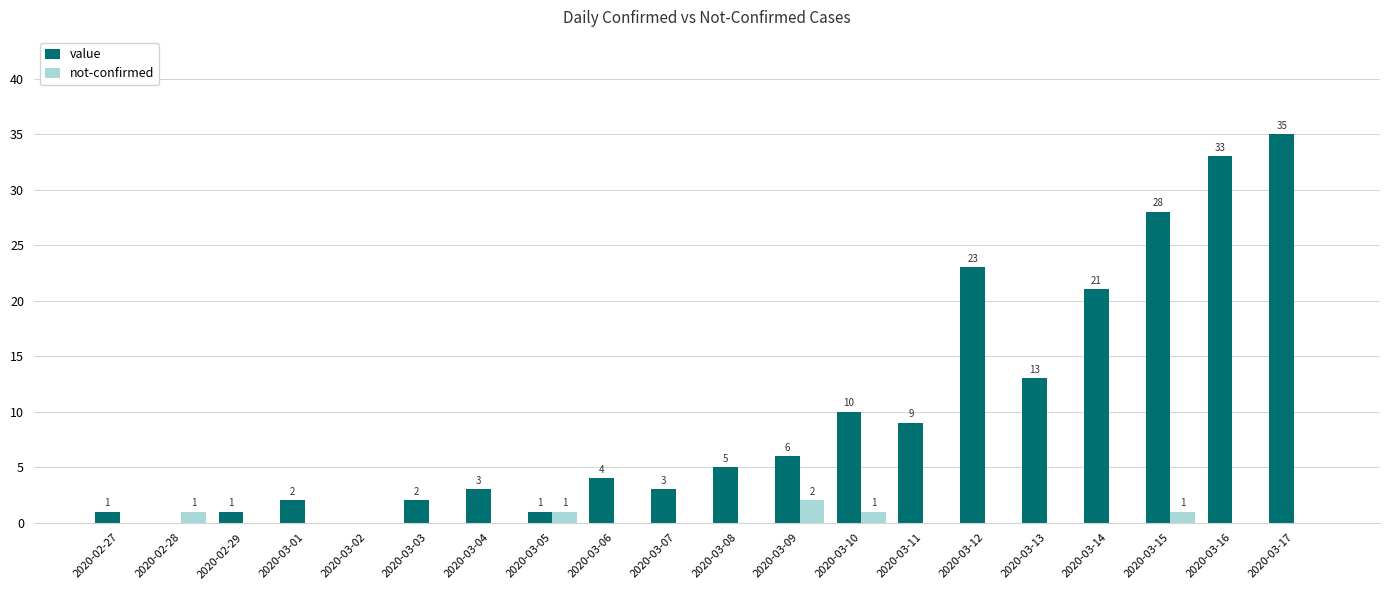

Reading right to left, extract all data points from this chart.

value: 2020-03-17=35	2020-03-16=33	2020-03-15=28	2020-03-14=21	2020-03-13=13	2020-03-12=23	2020-03-11=9	2020-03-10=10	2020-03-09=6	2020-03-08=5	2020-03-07=3	2020-03-06=4	2020-03-05=1	2020-03-04=3	2020-03-03=2	2020-03-02=0	2020-03-01=2	2020-02-29=1	2020-02-28=0	2020-02-27=1
not-confirmed: 2020-03-17=0	2020-03-16=0	2020-03-15=1	2020-03-14=0	2020-03-13=0	2020-03-12=0	2020-03-11=0	2020-03-10=1	2020-03-09=2	2020-03-08=0	2020-03-07=0	2020-03-06=0	2020-03-05=1	2020-03-04=0	2020-03-03=0	2020-03-02=0	2020-03-01=0	2020-02-29=0	2020-02-28=1	2020-02-27=0